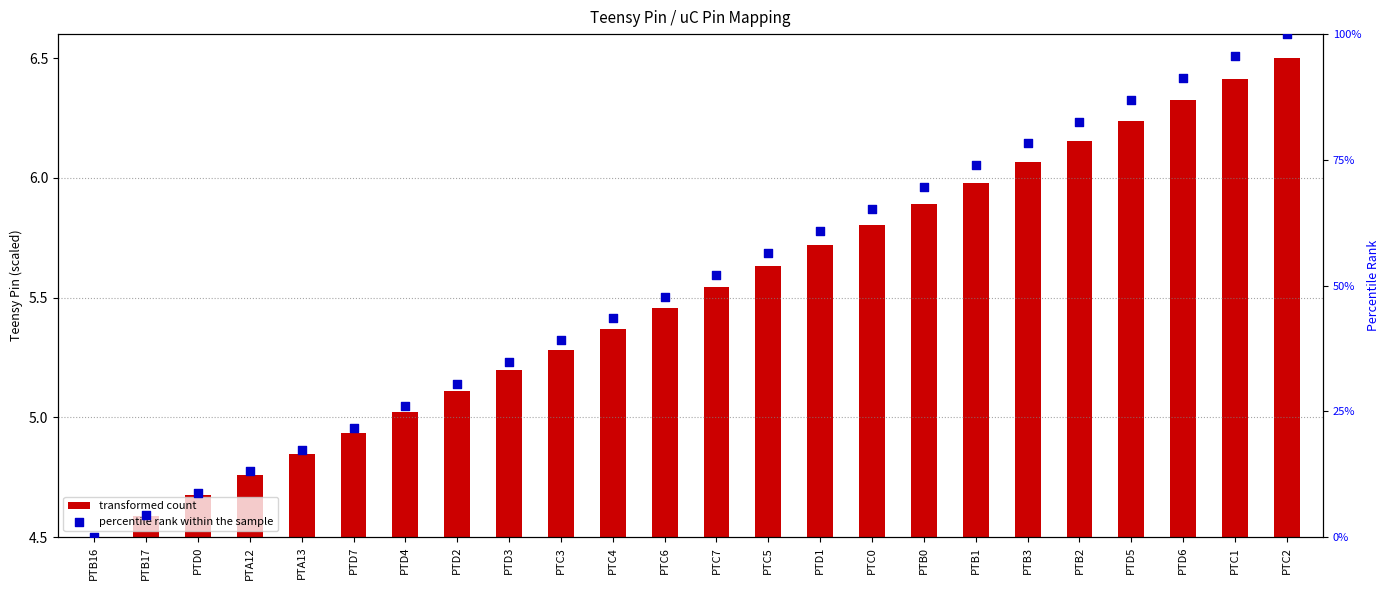

What is the change in value from PTD3 to PTD5?

+52.2